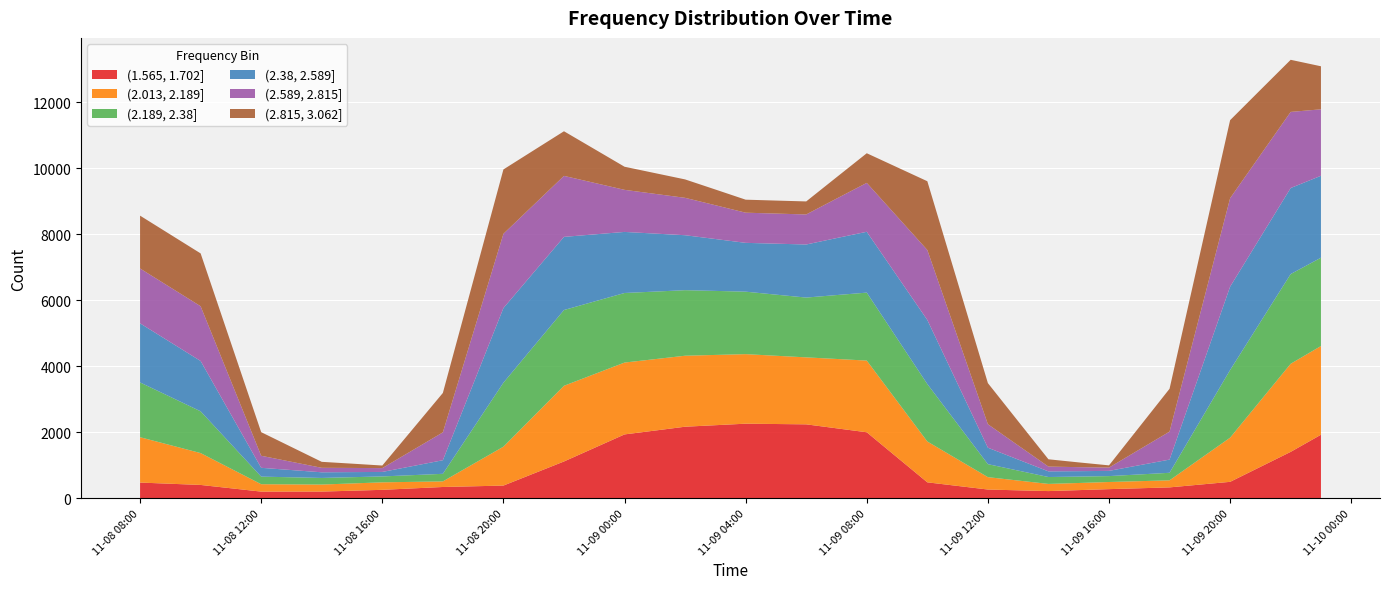

Reading left to right, list all the values displayed in this chart.

(1.565, 1.702]: 471	435	399	298	197	198	198	224	251	294	337	358	380	745	1110	1520	1930	2046	2163	2209	2255	2245	2235	2115	1995	1236	478	369	260	236	213	242	272	298	325	409	493	947	1401	1920
(2.013, 2.189]: 1374	1170	965	594	224	218	213	220	227	198	169	674	1178	1736	2293	2235	2177	2164	2151	2129	2107	2068	2029	2101	2172	1705	1237	806	375	296	217	216	216	215	214	776	1338	2004	2669	2688
(2.189, 2.38]: 1660	1463	1266	748	230	215	200	190	179	204	230	1084	1939	2118	2296	2202	2108	2047	1986	1940	1893	1852	1812	1936	2059	1900	1741	1068	394	302	209	194	179	204	228	1139	2050	2384	2719	2676
(2.38, 2.589]: 1790	1657	1524	895	267	219	171	154	136	274	412	1336	2261	2238	2216	2033	1850	1758	1665	1572	1479	1544	1608	1726	1843	1892	1941	1220	498	334	171	164	158	279	400	1462	2525	2566	2606	2482
(2.589, 2.815]: 1662	1660	1659	1012	365	250	136	126	116	480	844	1547	2250	2049	1848	1562	1275	1204	1133	1024	914	912	910	1196	1482	1801	2120	1416	712	428	145	122	100	474	847	1764	2681	2494	2306	2014
(2.815, 3.062]: 1601	1601	1601	1158	715	448	181	130	78	636	1194	1572	1950	1651	1352	1026	700	629	558	476	394	394	395	646	898	1491	2084	1664	1245	733	221	144	67	683	1299	1832	2364	1972	1579	1304